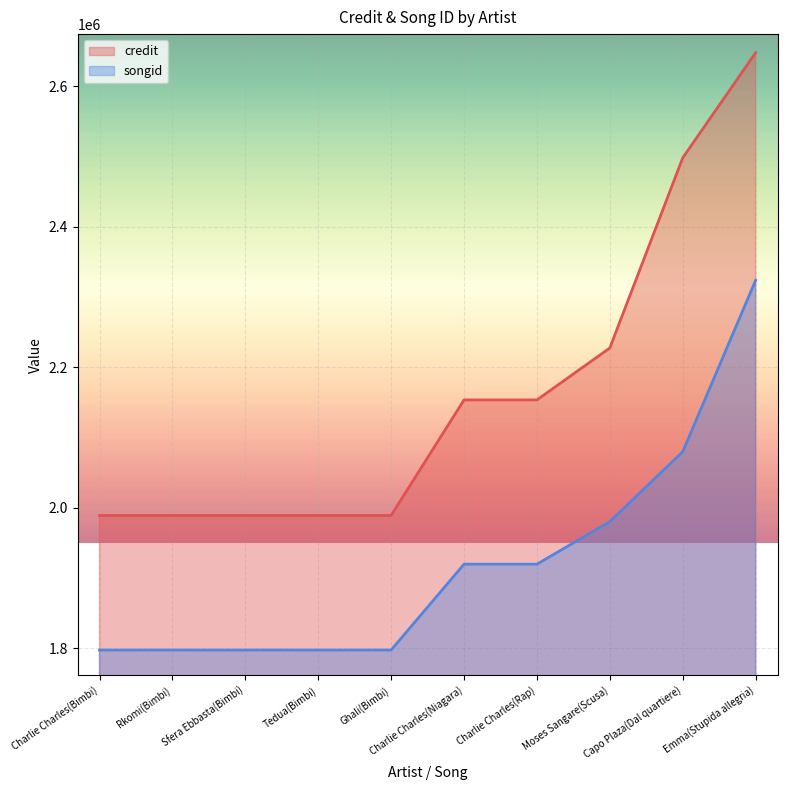

The value of songid at Moses Sangare(Scusa) is 1980167. True or false?

True